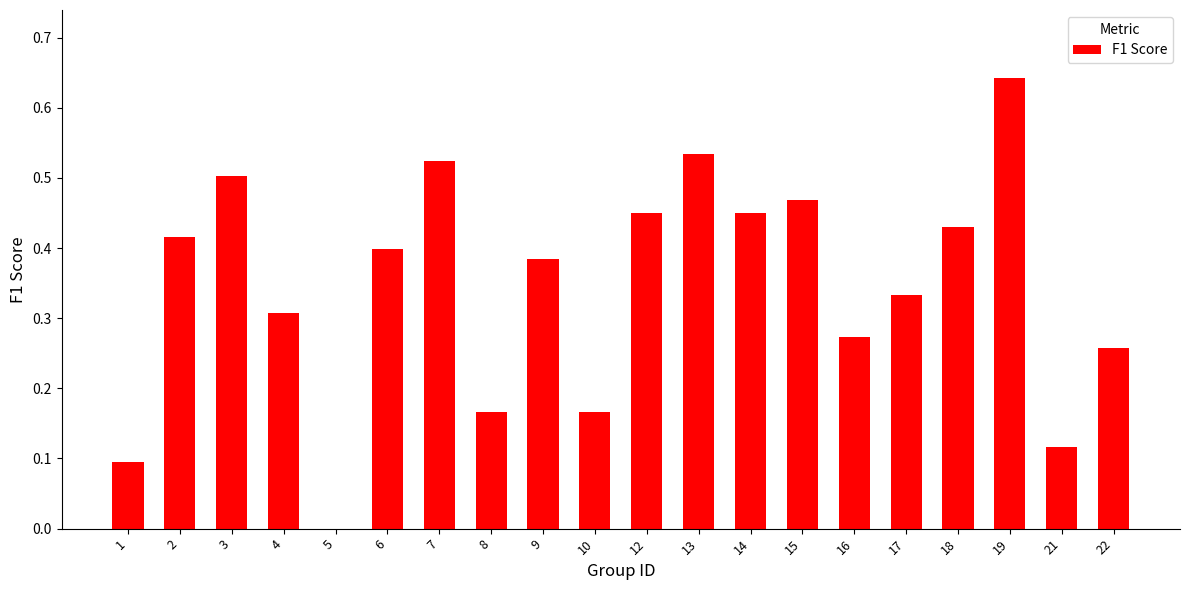

What is the sum of the values at 22 and 12?

0.7